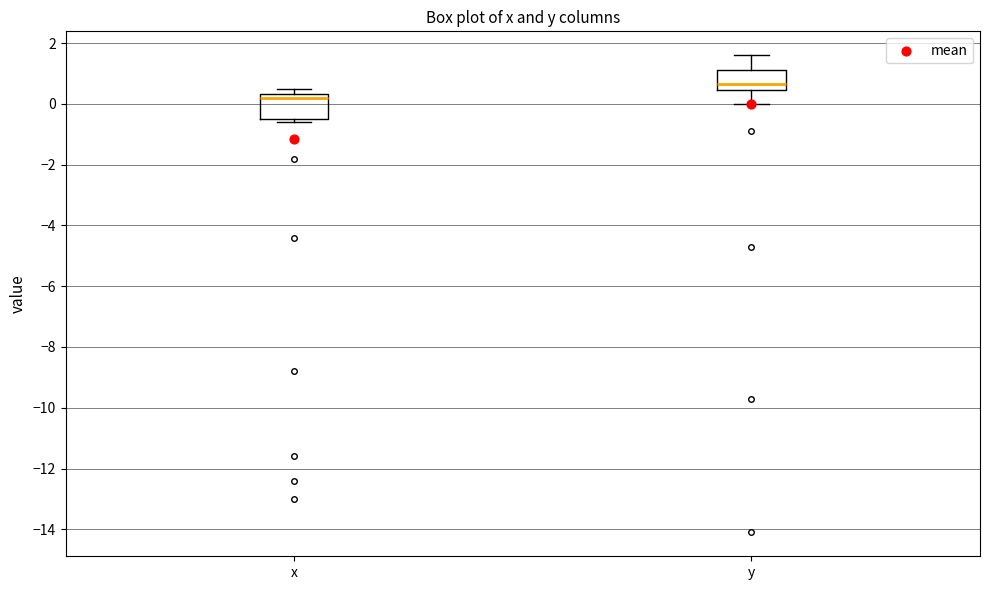

Reading left to right, read every box against the y-axis: the position of its median line, the range the box covers, and the ends of its whiskers. The values are not printed on the chart, so give them approximately, as read against the axis.

x: median 0.2, box -0.4 to 0.4, whiskers -0.6 to 0.6
y: median 0.6, box 0.4 to 1.2, whiskers 0.0 to 1.6